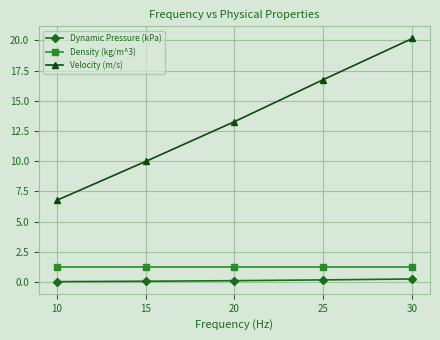

What is the spread (max minus min) of values at 20?

13.2